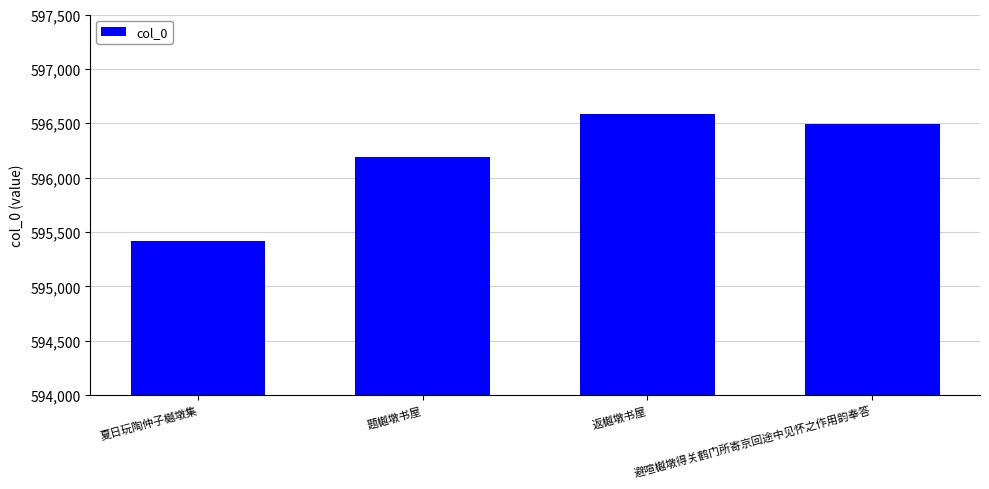

What is the sum of the values at 夏日玩陶仲子樾墩集 and 返樾墩书屋?

1191996